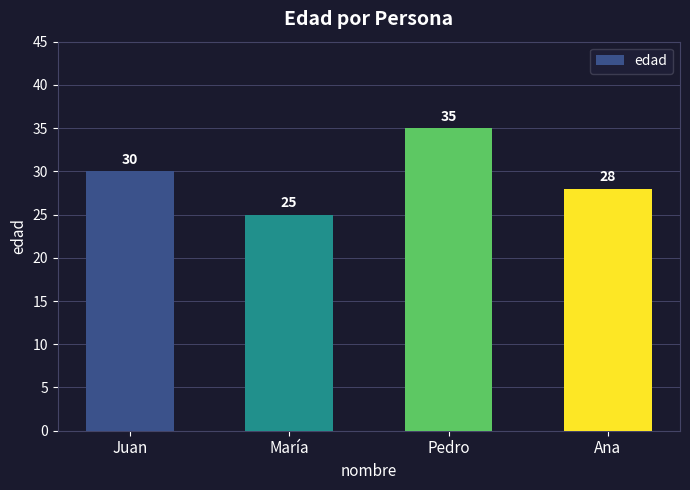

Is it true that the value at Pedro is 8?

False